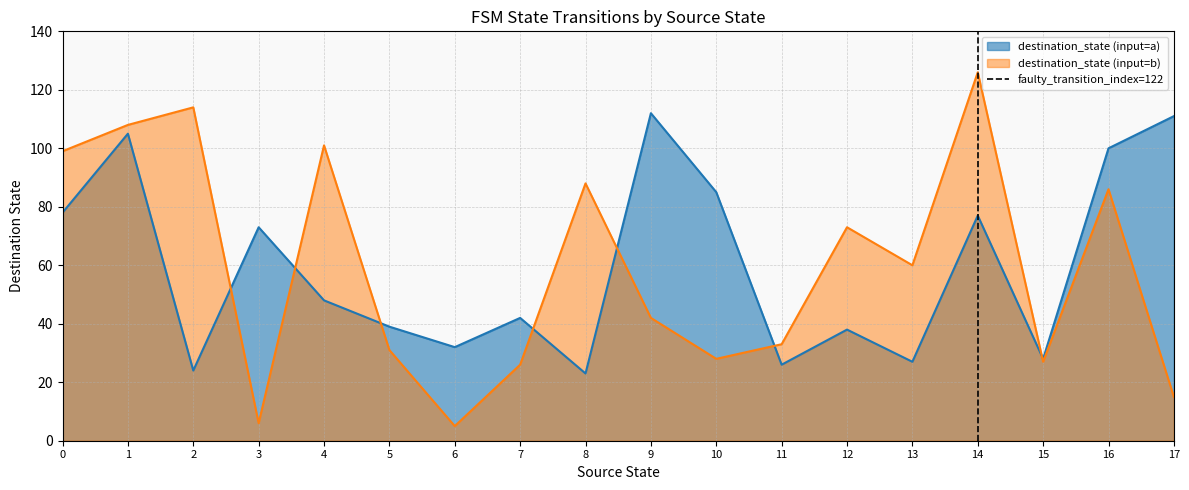

True or false: destination_state (input=a) has a value of 32 at 6.

True